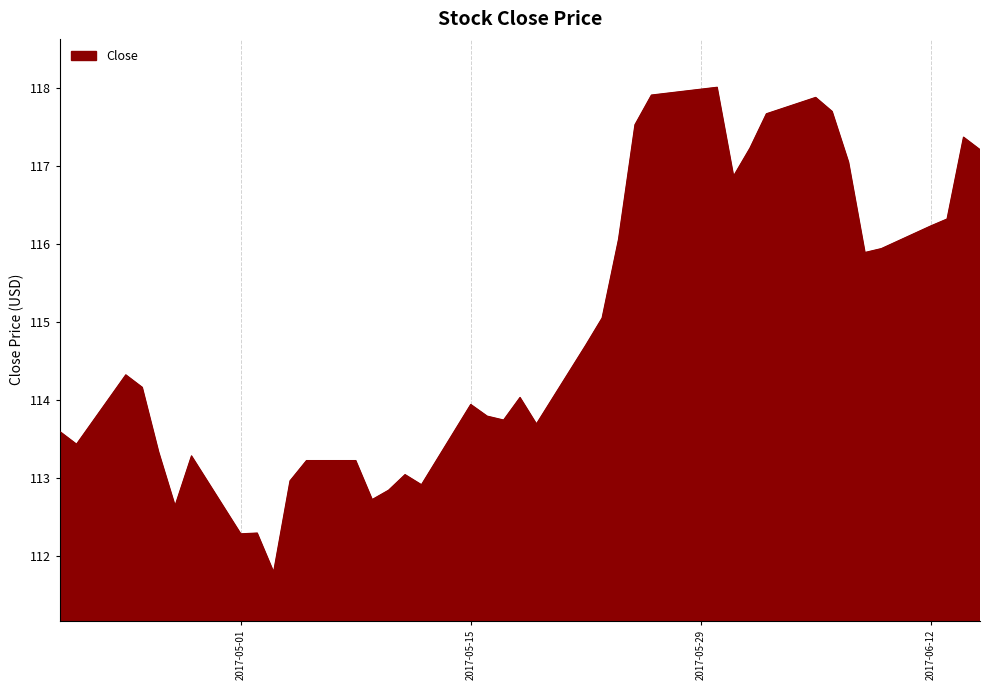

What is the minimum value shown in the chart?

111.8